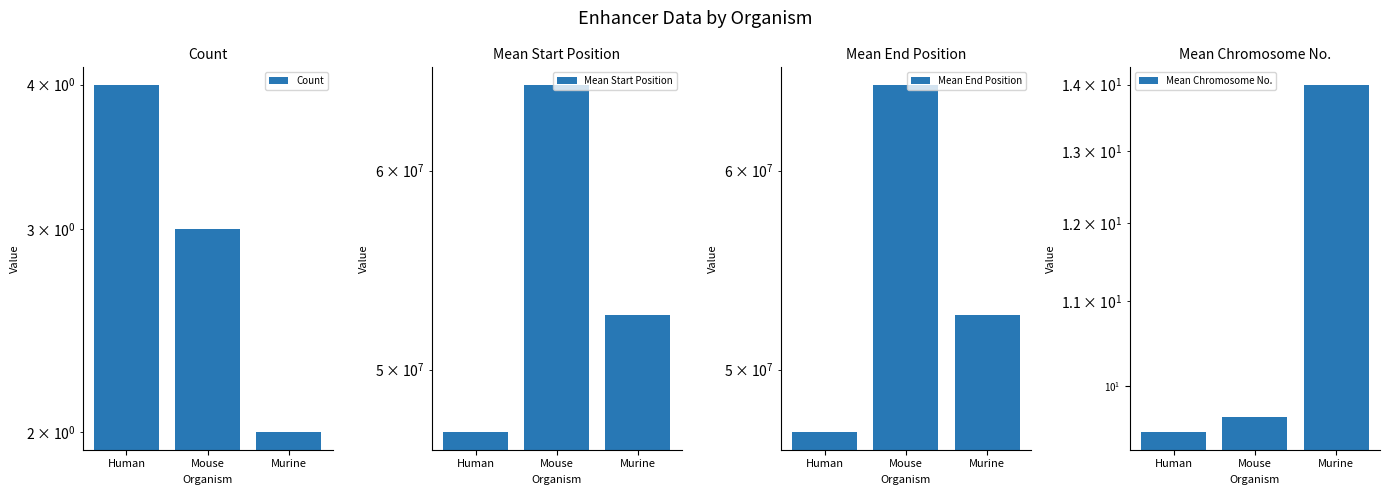

Reading left to right, transcribe all the data shown in this chart.

Count: Human=4.0	Mouse=3.0	Murine=2.0
Mean Start Position: Human=47204038.5	Mouse=64920794.3	Murine=52547967.0
Mean End Position: Human=47205160.5	Mouse=64922816.3	Murine=52548184.0
Mean Chromosome No.: Human=9.5	Mouse=9.7	Murine=14.0